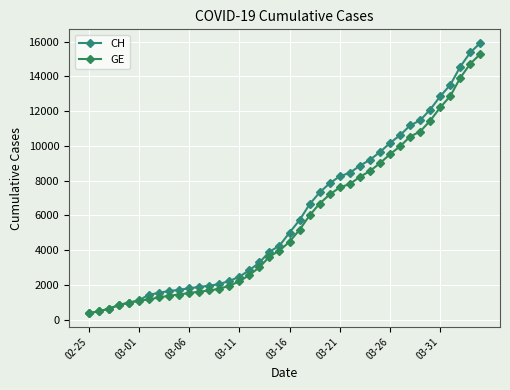

Count the number of categories in the chart.

40